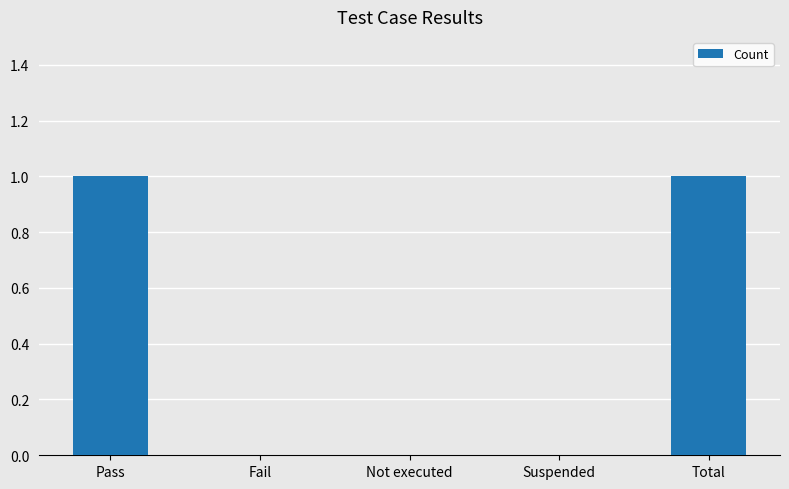

Is it true that the value at Total is 1?

True